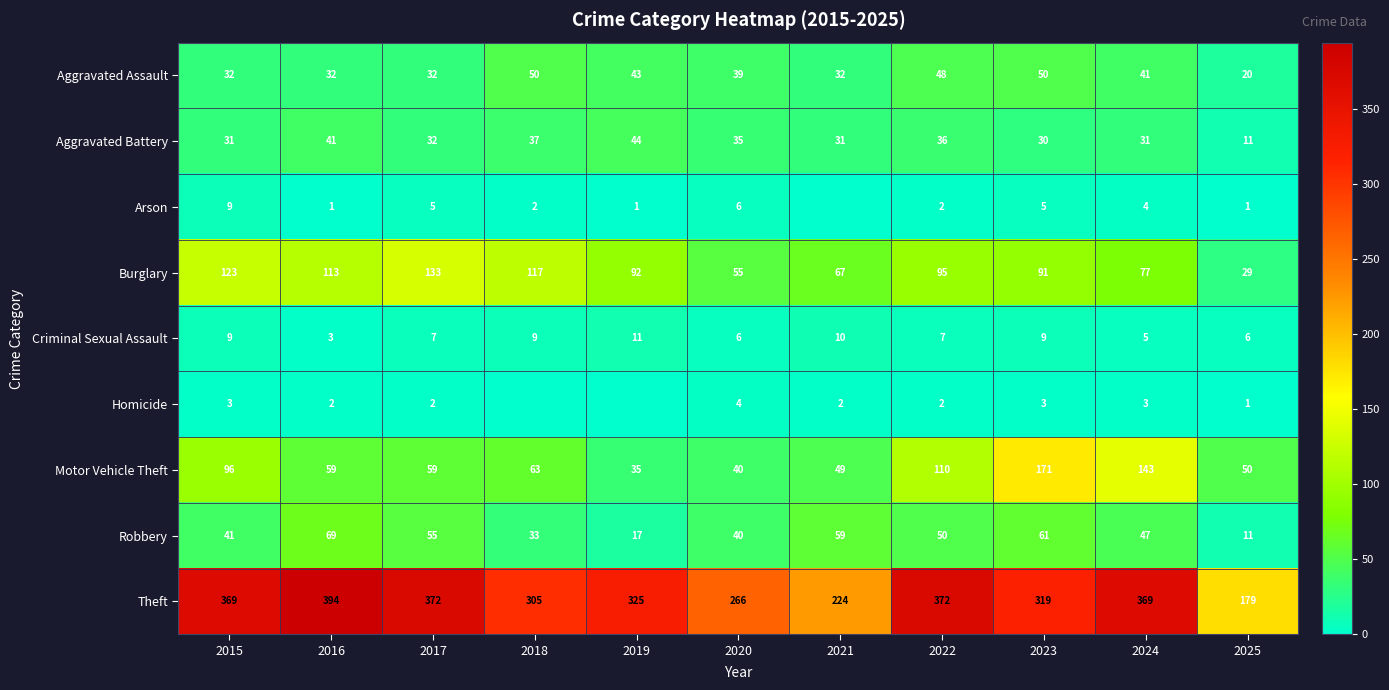

Where does the Burglary series first go above 92?

2015